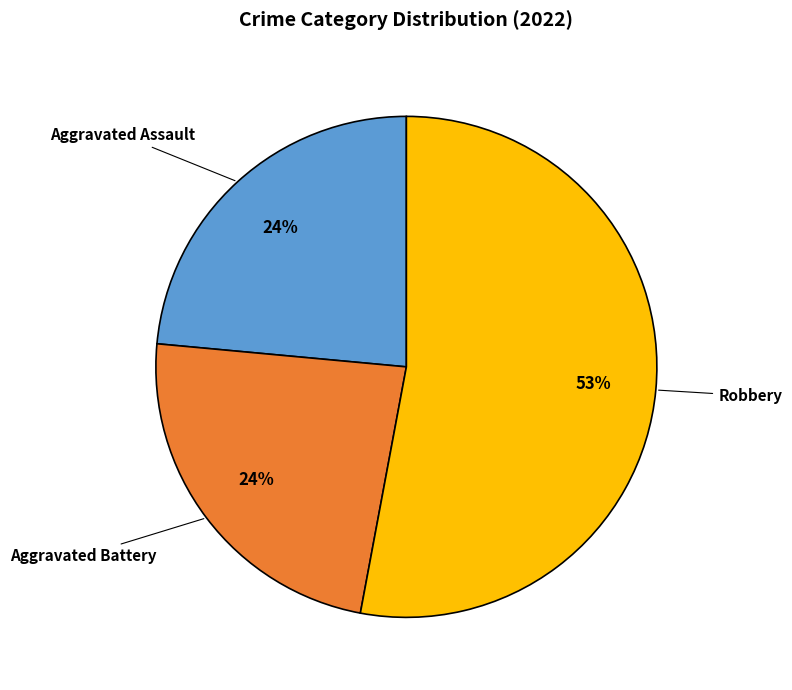

To the nearest percent, what is the average slice percentage?

33%